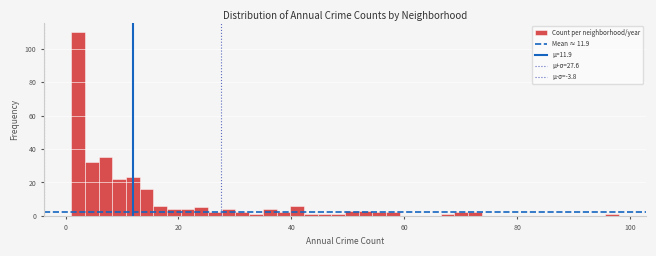

Read against the x-axis, roughly where is the centre of the tallest bar?

2